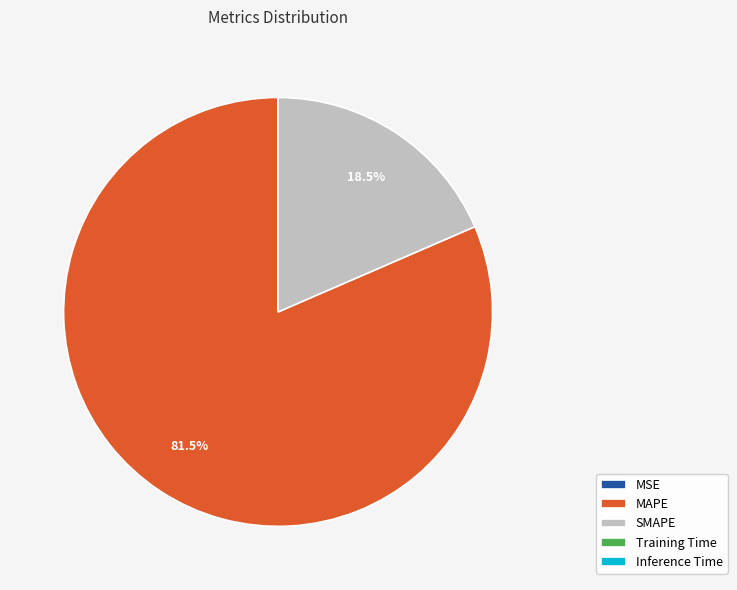

Which category accounts for the majority?

MAPE